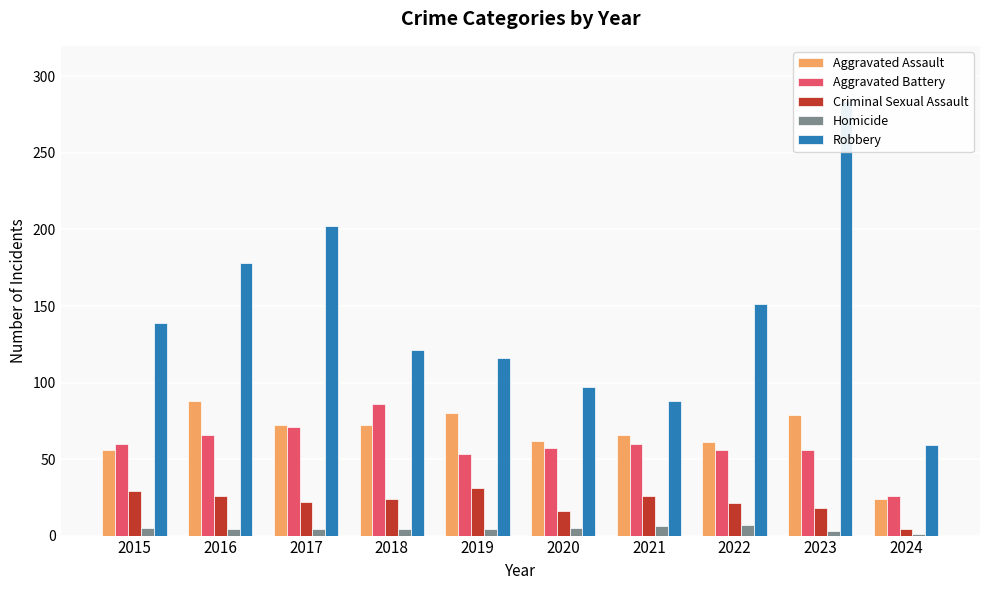

What is the value of the Robbery bar at the 7th from the left?

88